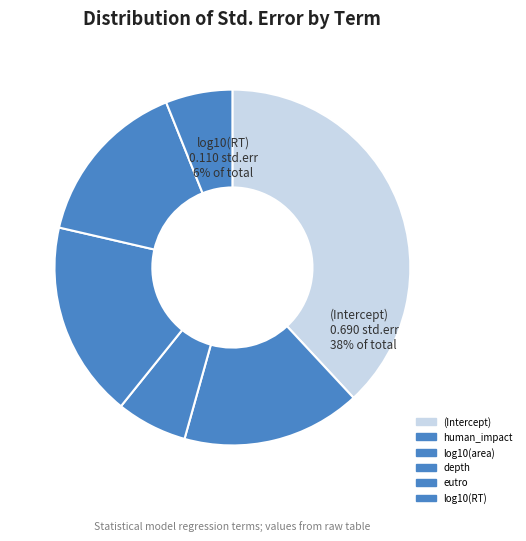

Does eutro account for over 50% of the chart?

No